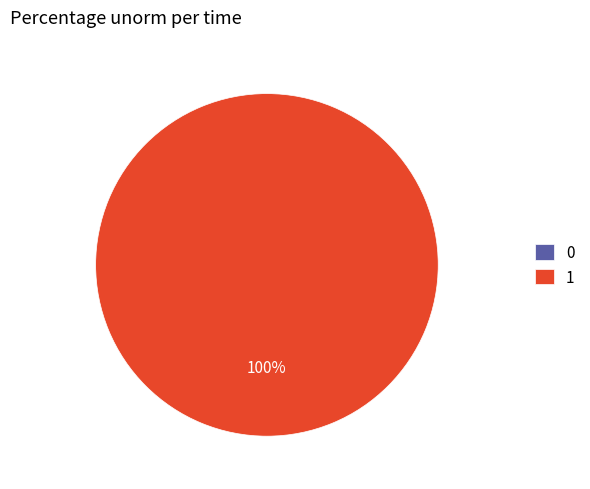

Rank the categories by value from lowest to highest.

0, 1